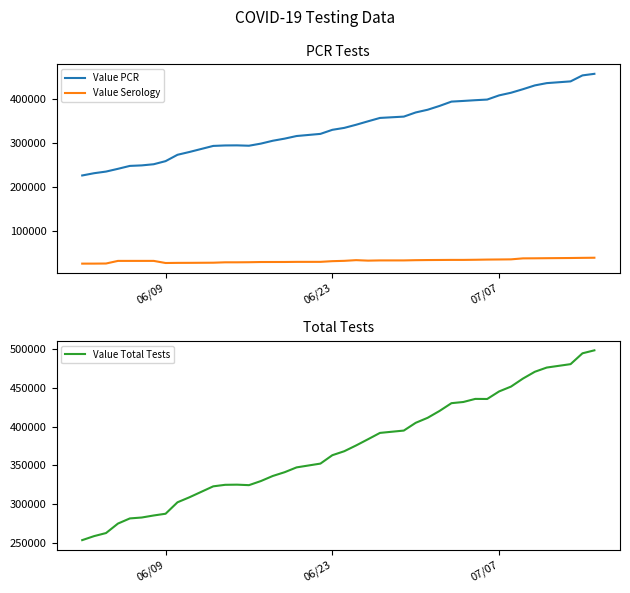

Reading left to right, extract all data points from this chart.

Value PCR: 227056	232199	235925	242174	248806	249980	252593	259649	274107	280467	294265	295335	295530	294700	299520	306029	310870	316784	321642	330889	335276	342447	350296	357928	360929	370400	376534	385223	395052	396592	398260	399715	409217	415204	423259	431910	437088	441056	454682	458247
Value Serology: 26529	26568	26789	32745	32753	32754	32765	27948	28240	28319	28635	29534	29535	29733	30190	30238	30270	30547	30573	32138	32876	34447	33340	33837	33844	34381	34683	34835	35019	35019	35324	35756	35979	36247	38497	38638	38895	39316	39661	39932
Value Total Tests: 253585	258767	262714	274919	281559	282734	285358	287597	302347	308786	322900	324869	325065	324433	329710	336267	341140	347331	352215	363027	368152	375636	383636	391765	394773	404781	411217	420058	430071	431611	435584	435471	445196	451451	461756	470548	475983	480372	494343	498179